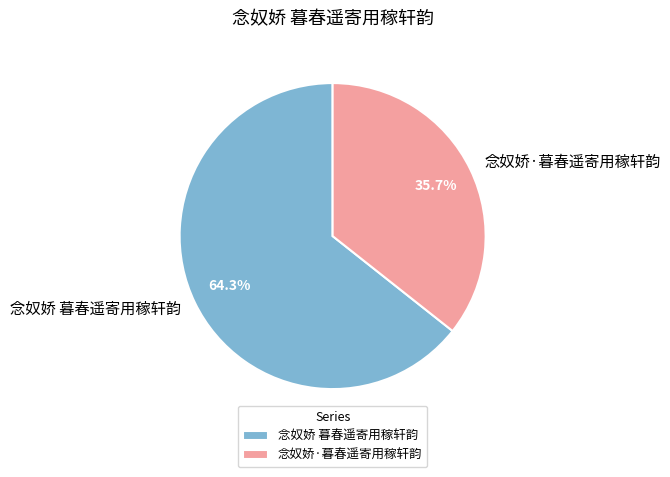

To the nearest percent, what is the difference between the largest and smallest slice percentages?

29%